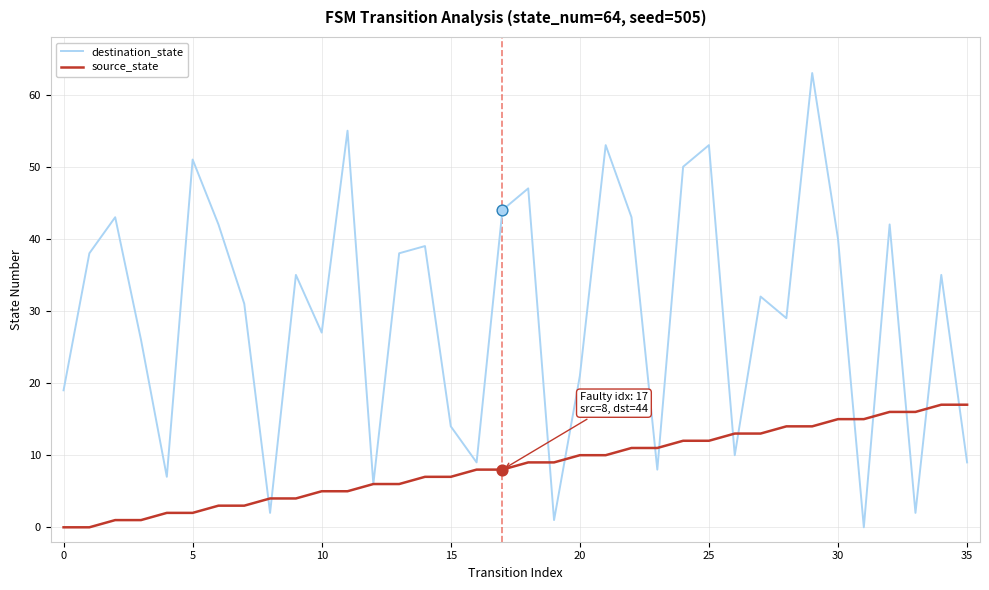

Which series has the widest spread of values?

destination_state